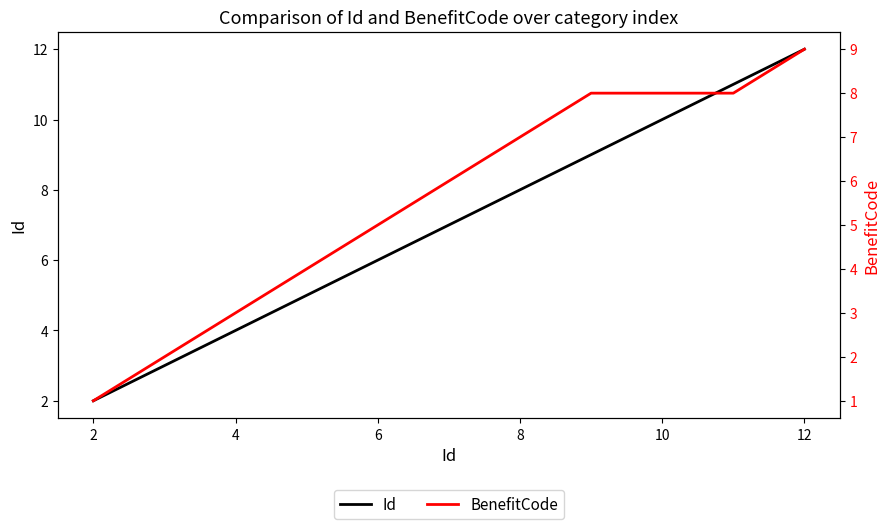

What are all the series names shown in the legend?

Id, BenefitCode